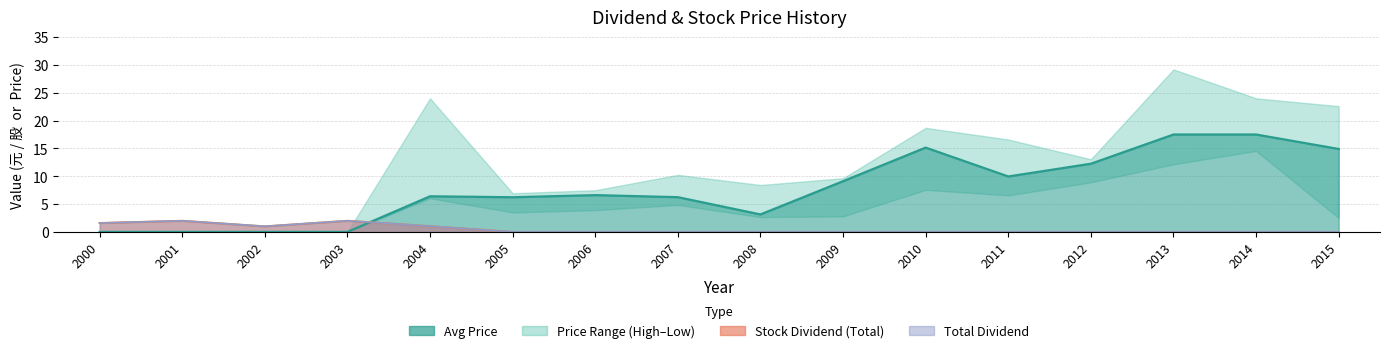

Between which two adjacent categories do Stock Dividend (Total) and Avg Price first intersect?

2003 and 2004